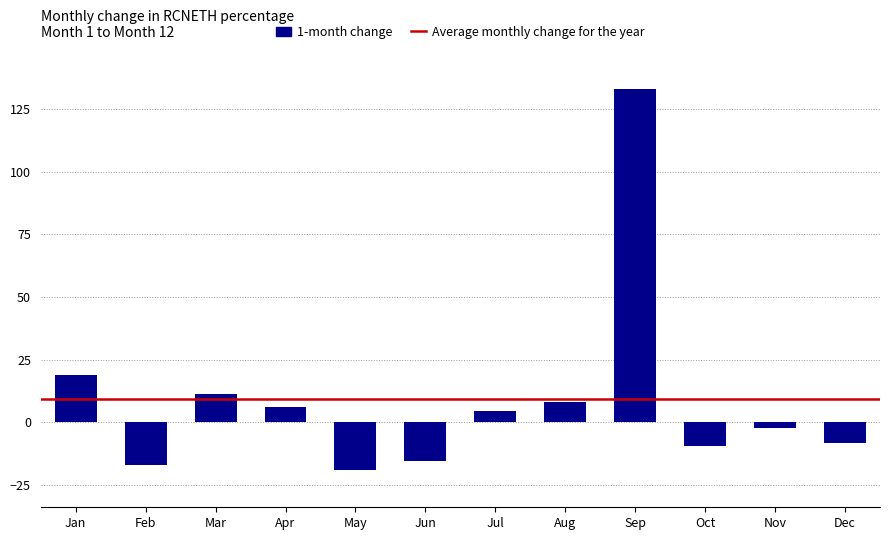

How many data points are less than 4?

6